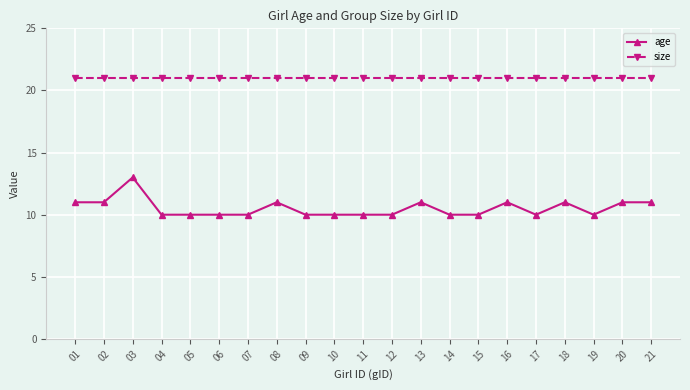

What is the value of the age point at the 18th from the left?

11